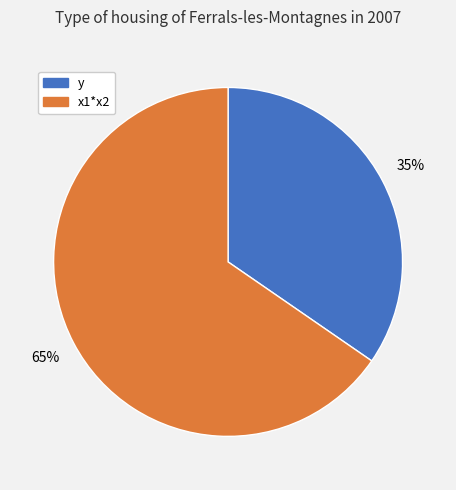

How many segments does this pie chart have?

2